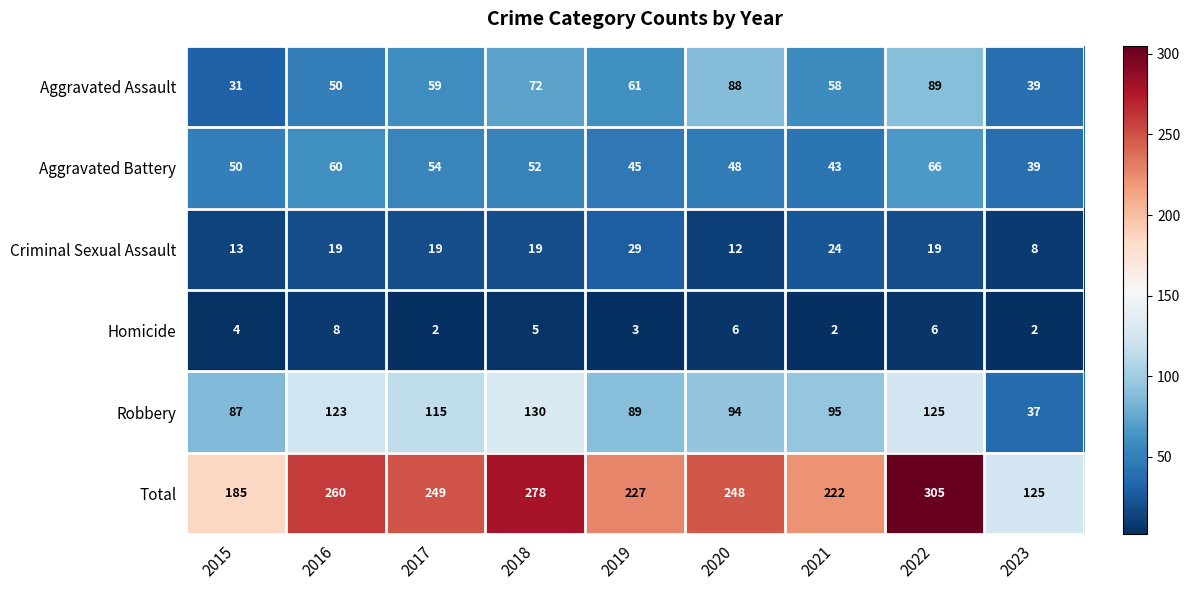

Which series has the largest range (max minus min)?

Total